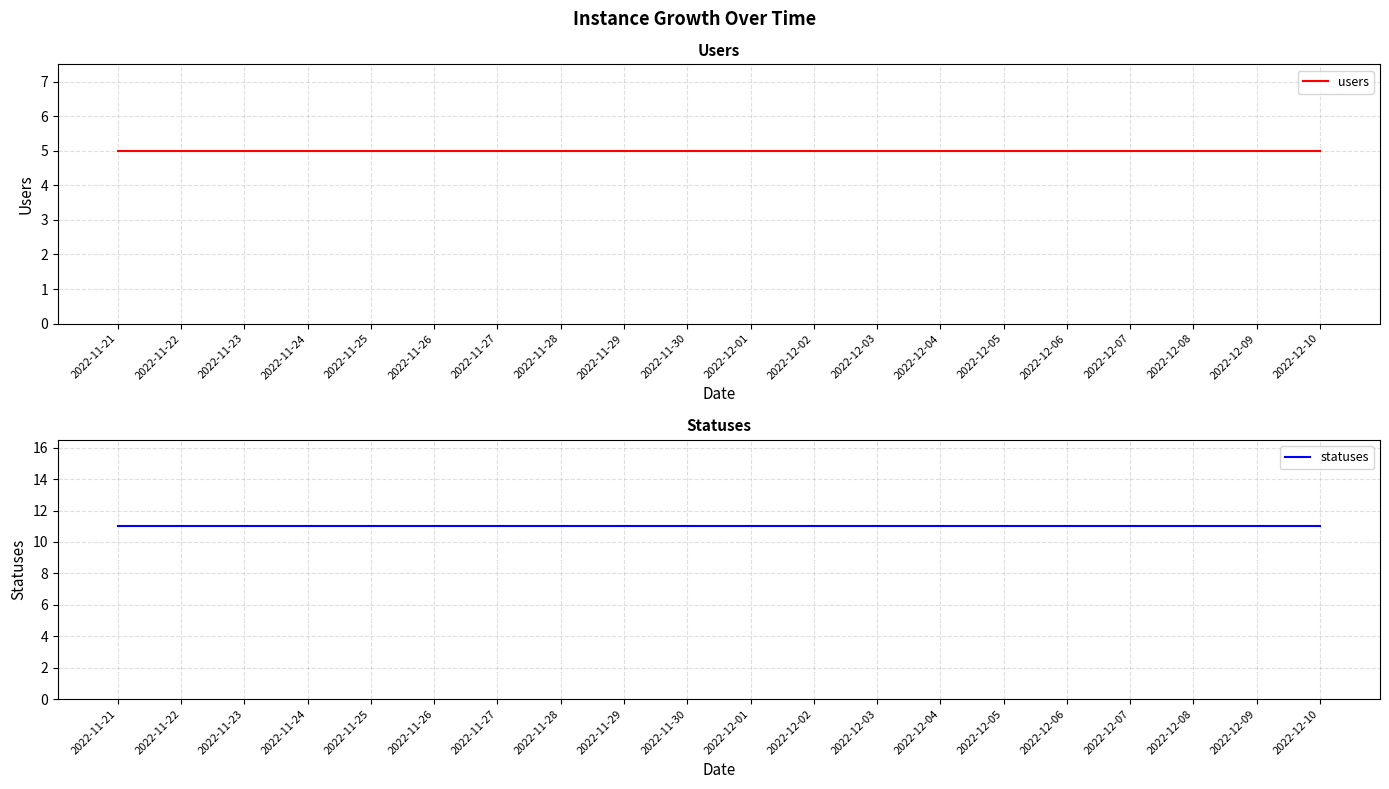

Reading right to left, extract all data points from this chart.

users: 2022-12-10=5	2022-12-09=5	2022-12-08=5	2022-12-07=5	2022-12-06=5	2022-12-05=5	2022-12-04=5	2022-12-03=5	2022-12-02=5	2022-12-01=5	2022-11-30=5	2022-11-29=5	2022-11-28=5	2022-11-27=5	2022-11-26=5	2022-11-25=5	2022-11-24=5	2022-11-23=5	2022-11-22=5	2022-11-21=5
statuses: 2022-12-10=11	2022-12-09=11	2022-12-08=11	2022-12-07=11	2022-12-06=11	2022-12-05=11	2022-12-04=11	2022-12-03=11	2022-12-02=11	2022-12-01=11	2022-11-30=11	2022-11-29=11	2022-11-28=11	2022-11-27=11	2022-11-26=11	2022-11-25=11	2022-11-24=11	2022-11-23=11	2022-11-22=11	2022-11-21=11